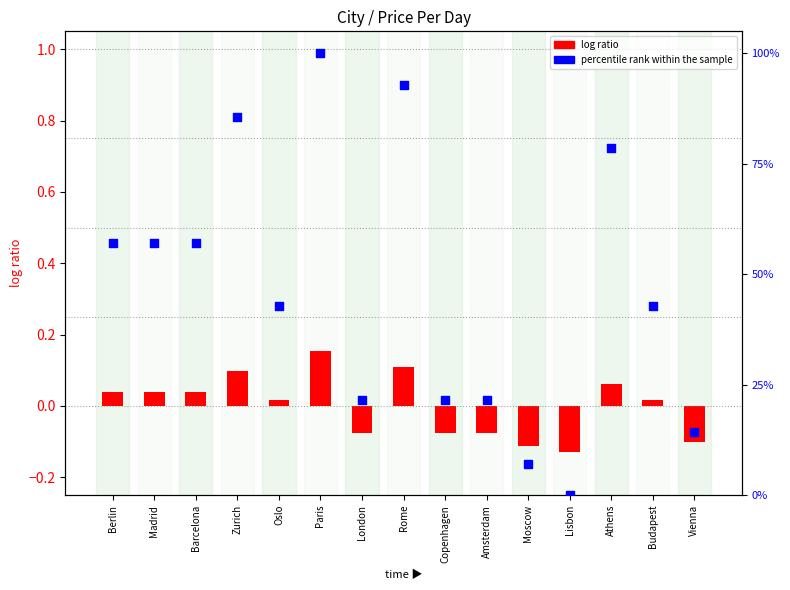

Which series has the widest spread of Y values?

percentile rank within the sample